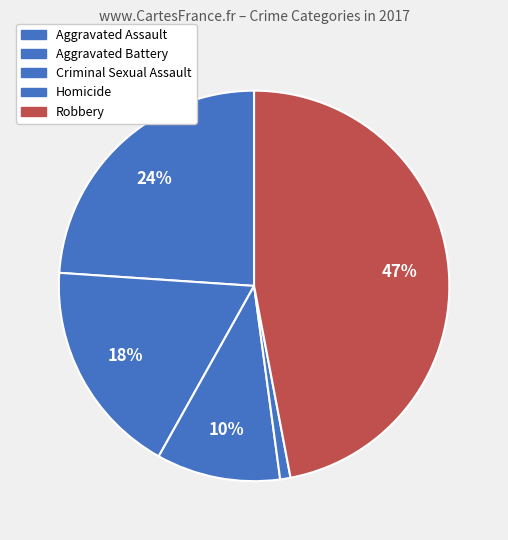

Count the number of slices in the pie.

5